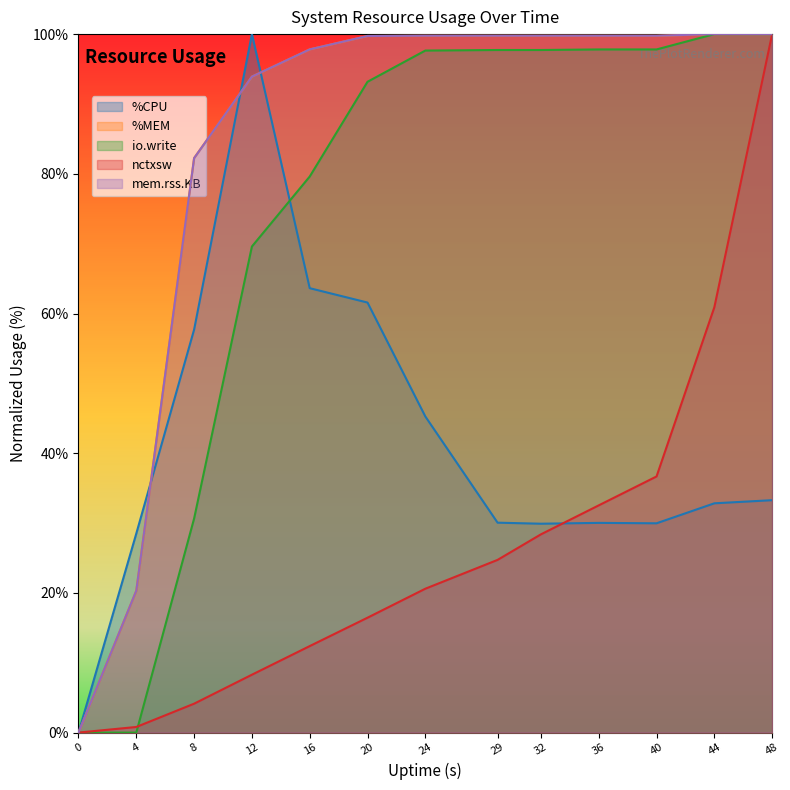

Is it true that %CPU equals 21.2 at 20?

False